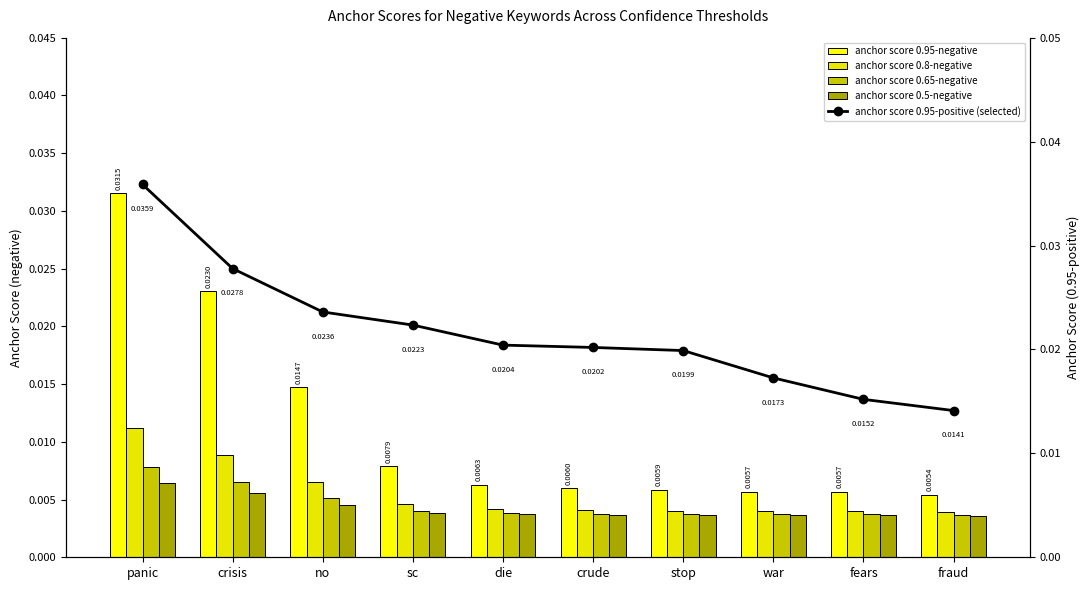

Which series has the largest range (max minus min)?

anchor score 0.95-negative